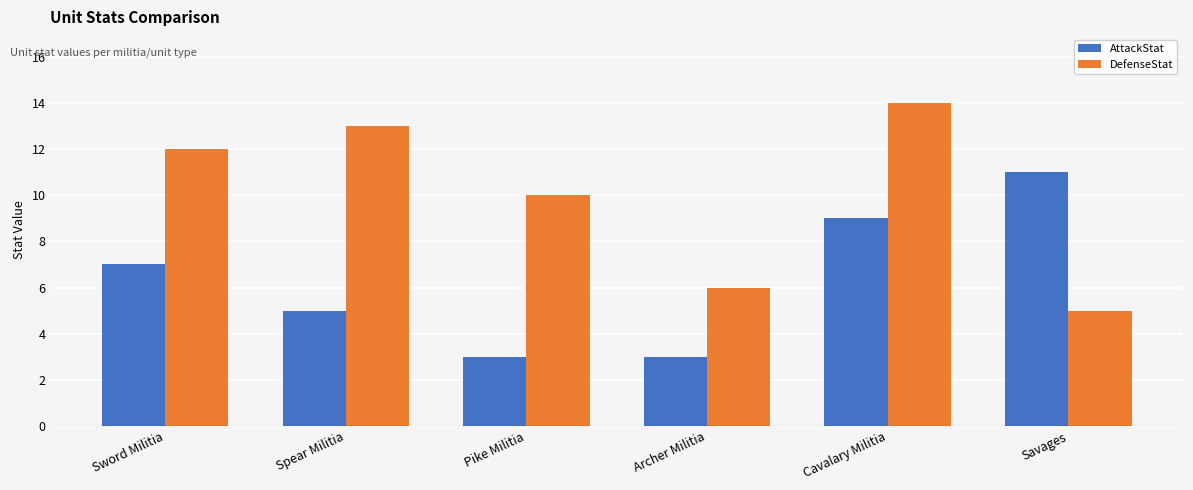

What is the difference between the AttackStat values at Savages and Sword Militia?

4